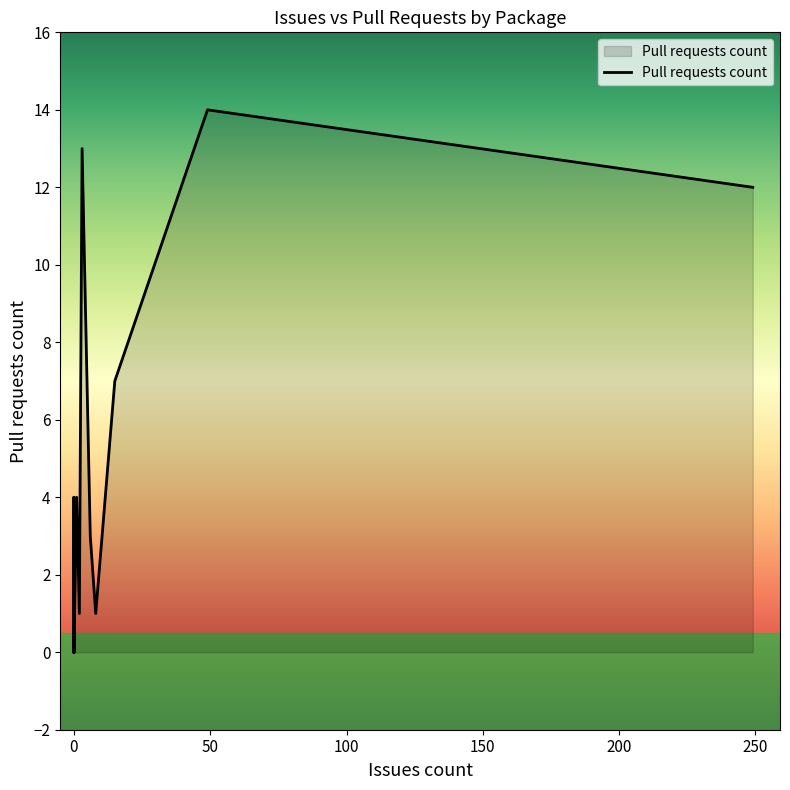

How many values are below 1?

9